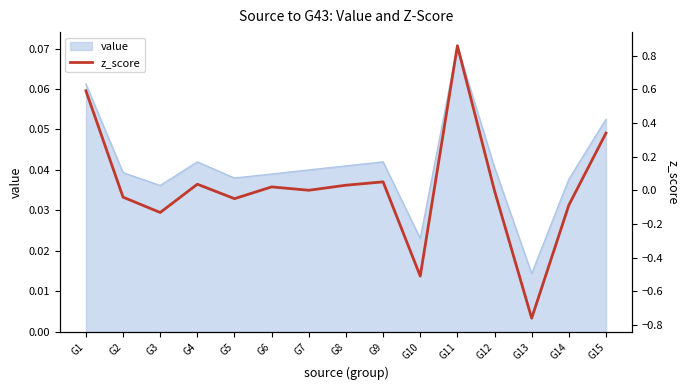

Which category has the highest value in the value series?

G11